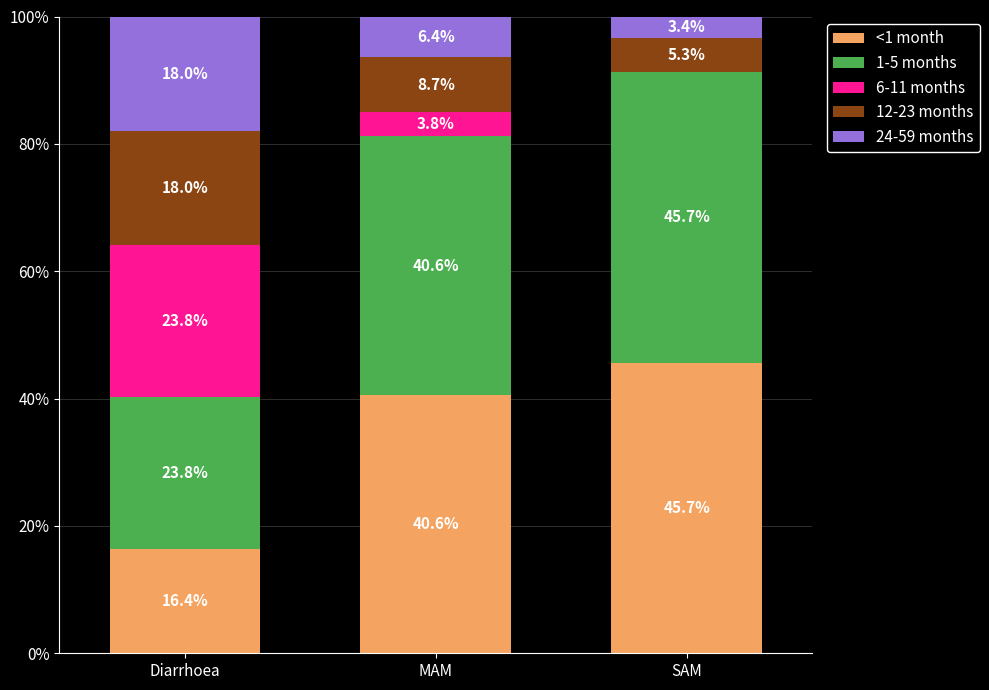

Are the bars grouped side by side (vs. stacked)?

No